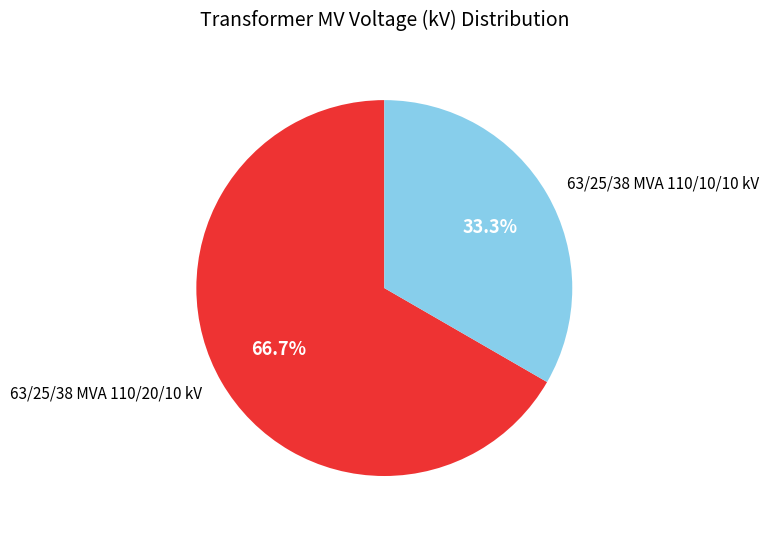

What is the largest slice in the pie chart?

63/25/38 MVA 110/20/10 kV